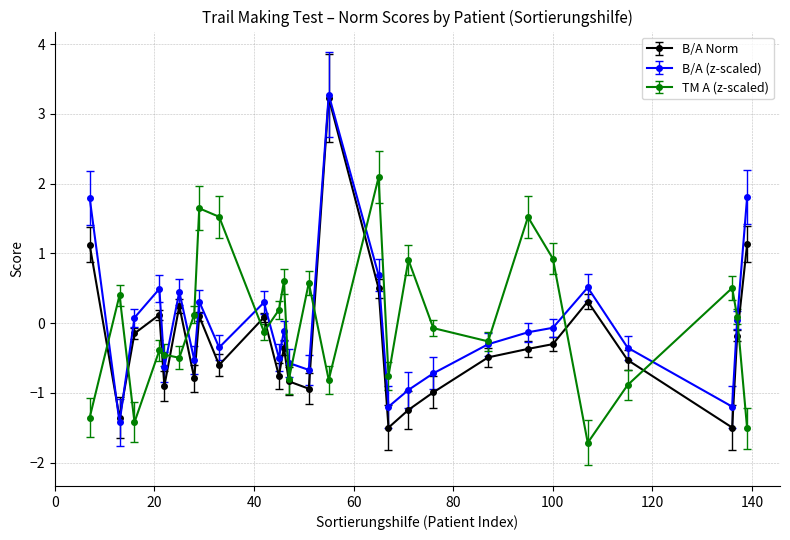

How many lines are shown in the chart?

3